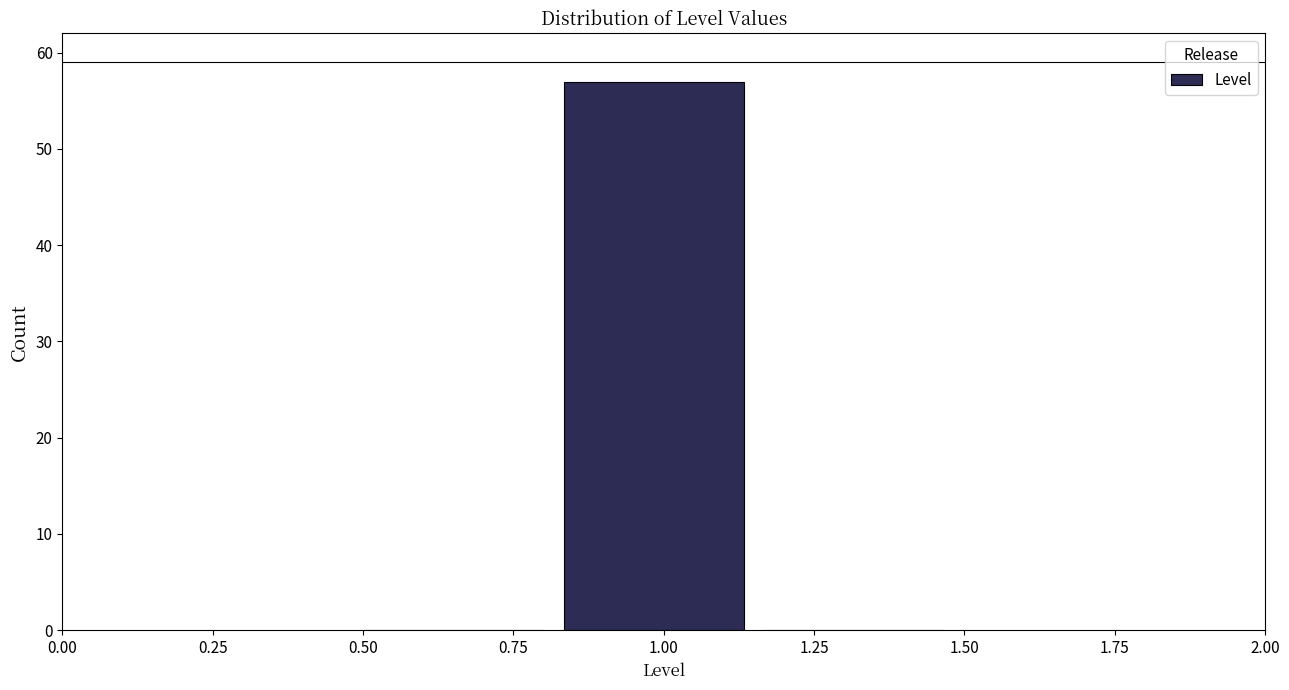

How tall is the bar that spans 0.85 to 1.15 on the x-axis? Neither the bar edges nor the heights are printed on the chart, so give them approximately, as read against the axes.

57